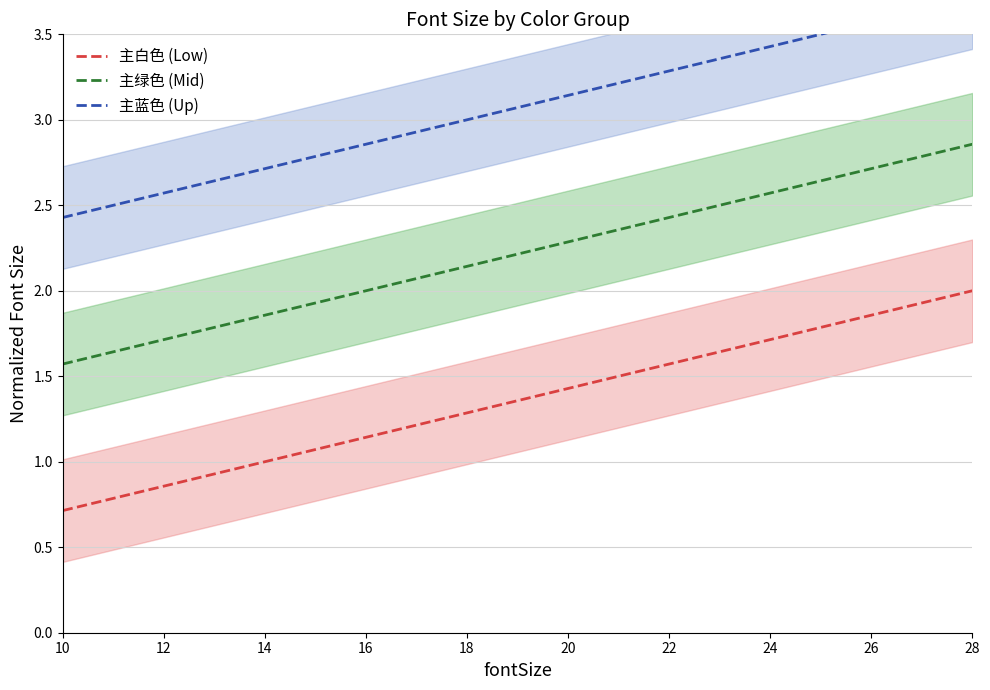

Reading right to left, list all the values displayed in this chart.

主白色 (Low): 28=2.0	26=1.9	24=1.7	22=1.6	20=1.4	18=1.3	16=1.1	14=1.0	12=0.9	10=0.7
主绿色 (Mid): 28=2.9	26=2.7	24=2.6	22=2.4	20=2.3	18=2.1	16=2.0	14=1.9	12=1.7	10=1.6
主蓝色 (Up): 28=3.7	26=3.6	24=3.4	22=3.3	20=3.1	18=3.0	16=2.9	14=2.7	12=2.6	10=2.4